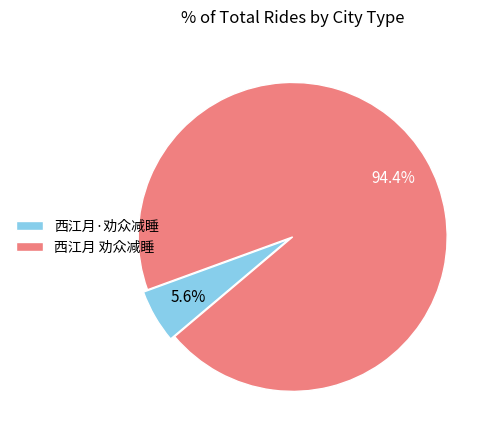

What is the total percentage of 西江月 劝众减睡 and 西江月·劝众减睡?

100.0%